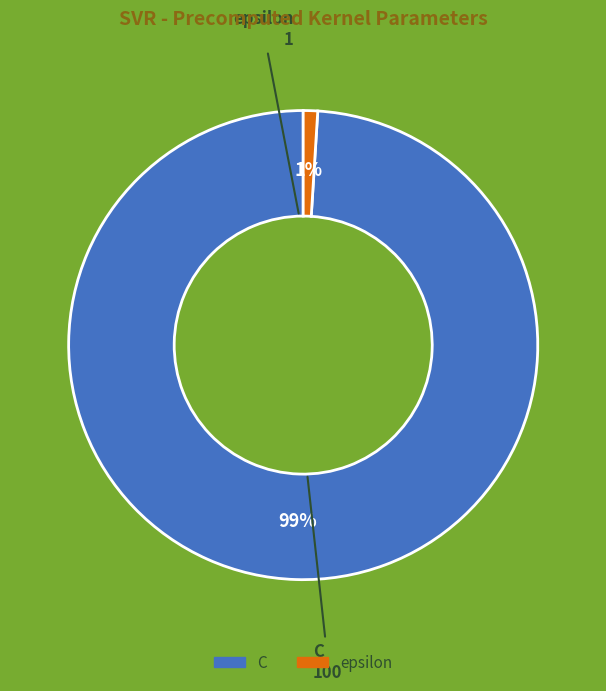

How many slices are in this pie chart?

2